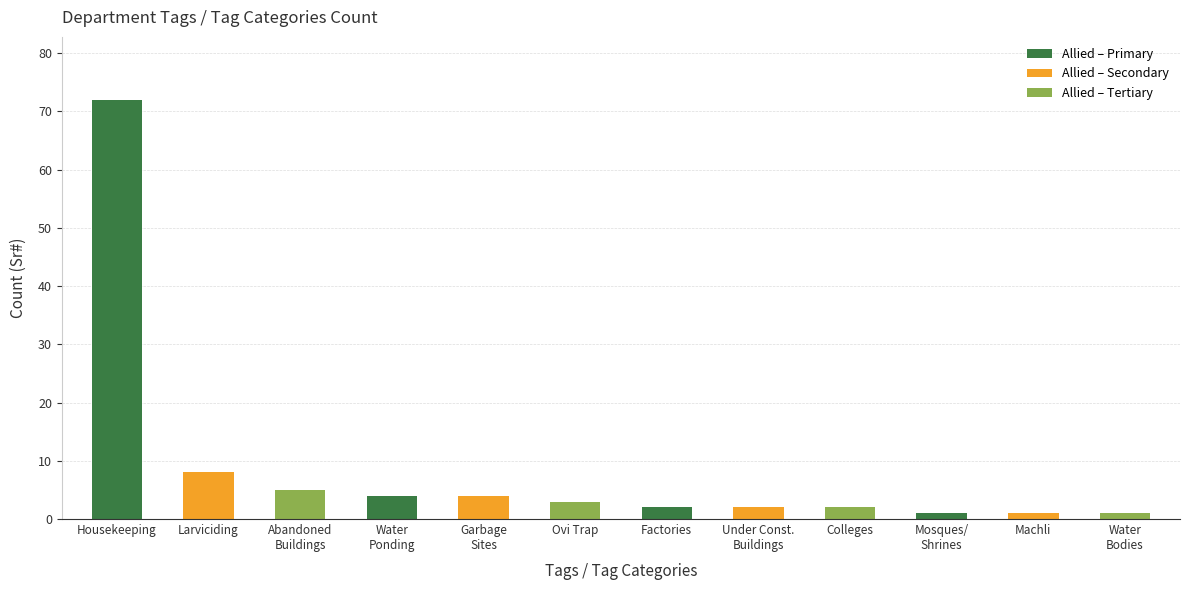

How many values exceed 3?

5